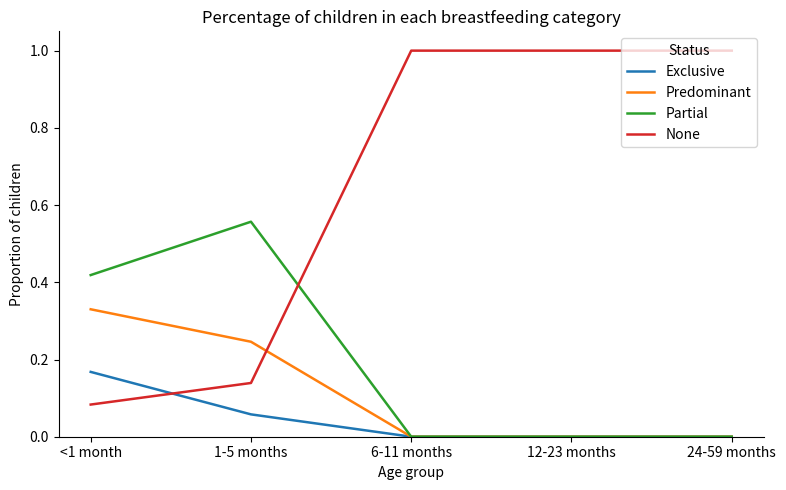

How many times do None and Predominant cross each other?

1